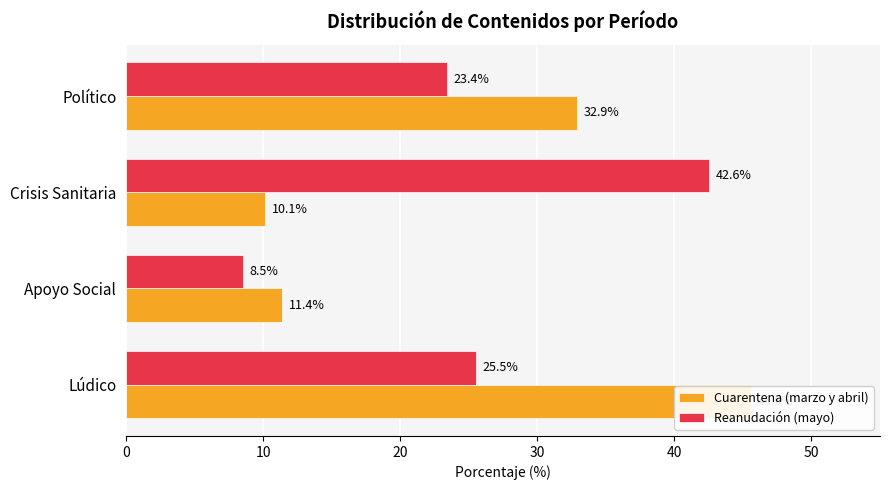

True or false: Cuarentena (marzo y abril) has a value of 32.9 at Político.

True